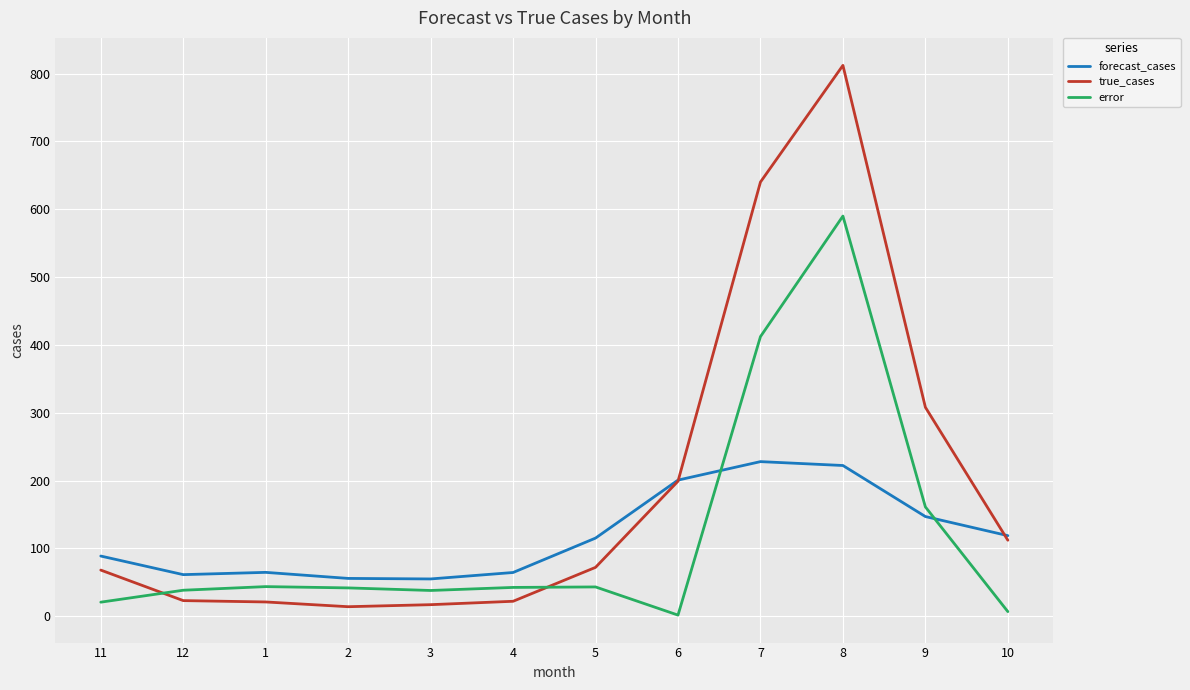

How many categories are shown in the chart?

12